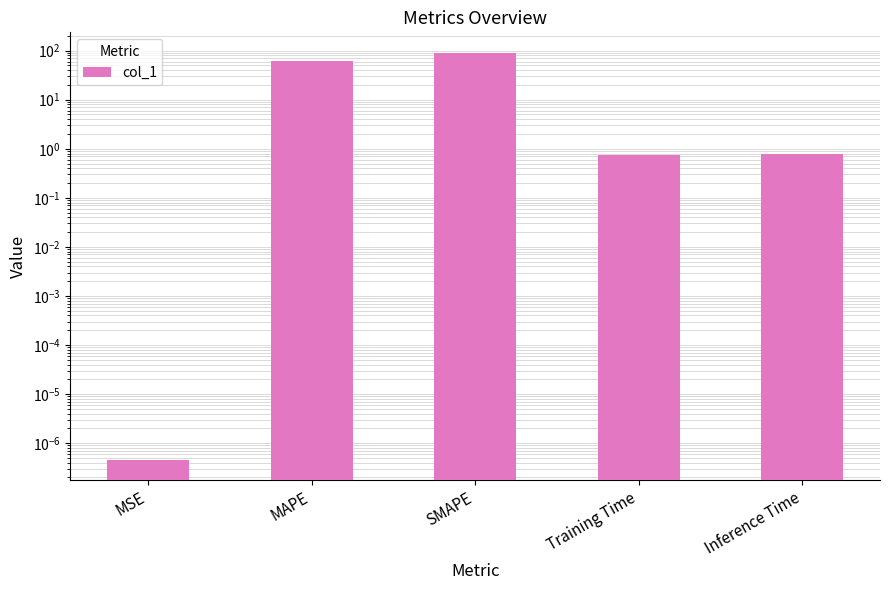

Reading left to right, list all the values displayed in this chart.

0.0	62.4	90.8	0.7	0.8